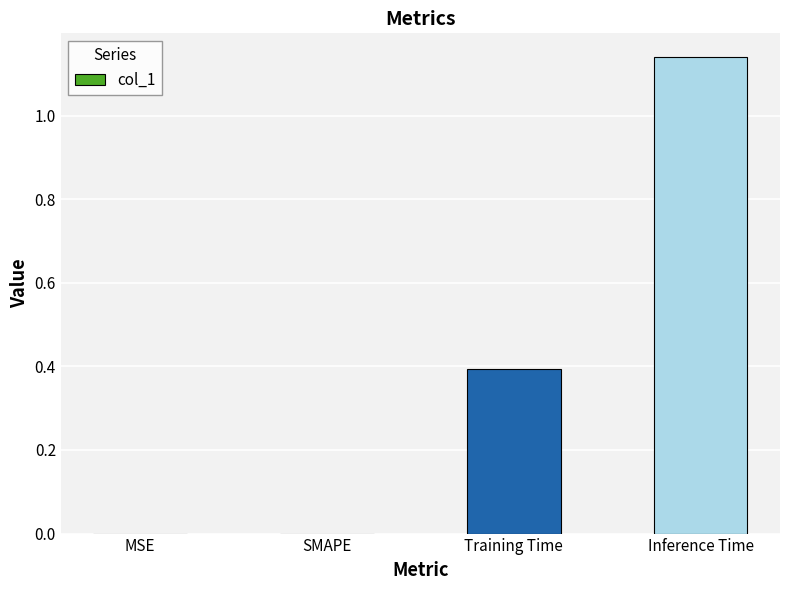

What is the sum of all values?

1.5